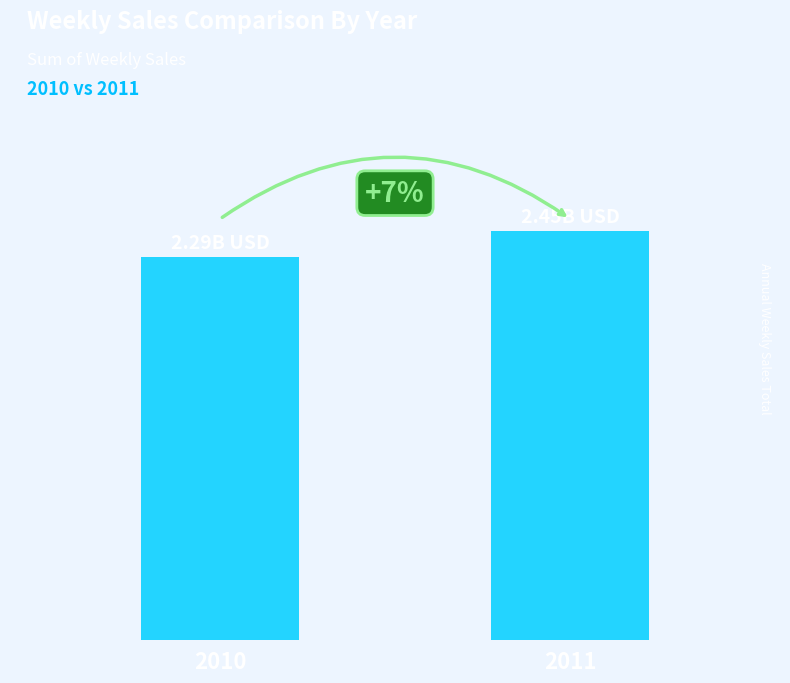

Which label corresponds to the smallest value in the chart?

2010